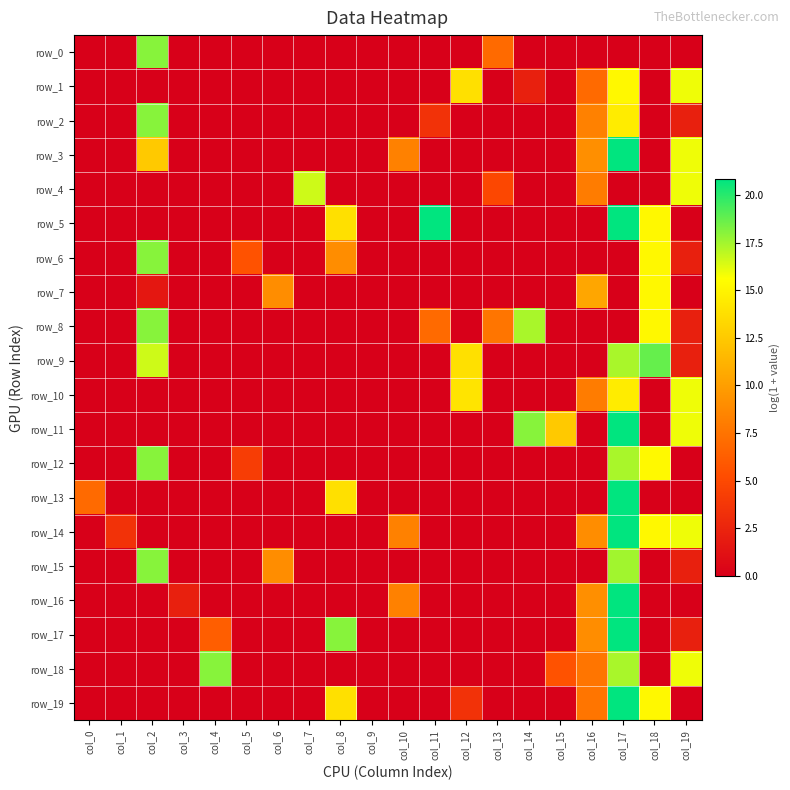

What is the difference between the maximum and minimum values in the row_11 series?

20.8